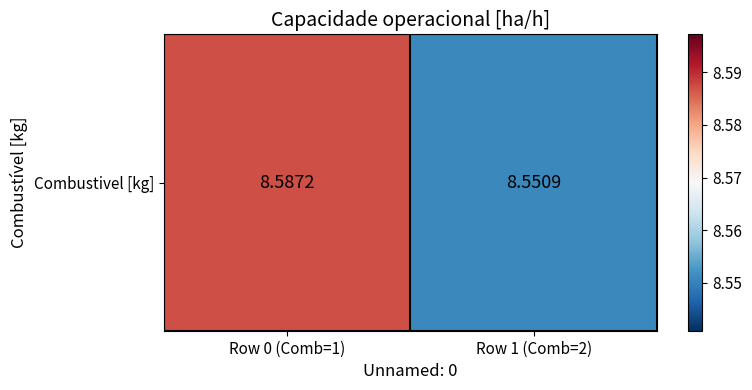

Which category has the highest value across all series?

Row 0 (Comb=1)